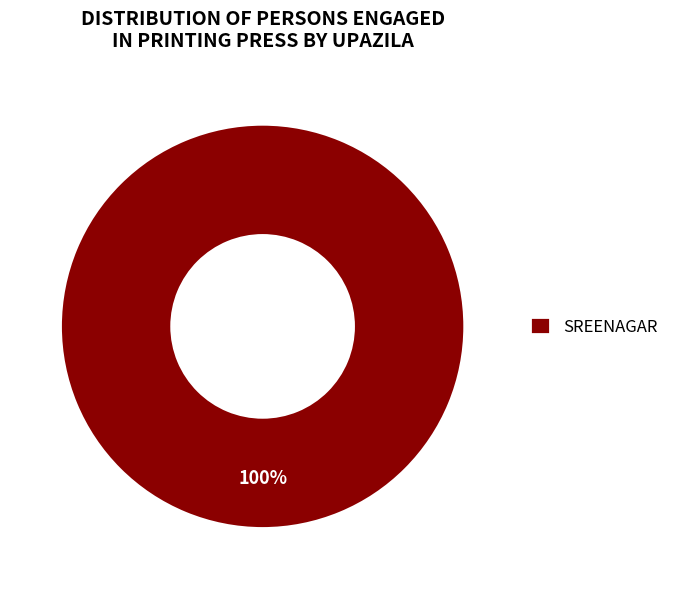

The SREENAGAR slice represents 88% of the pie. True or false?

False